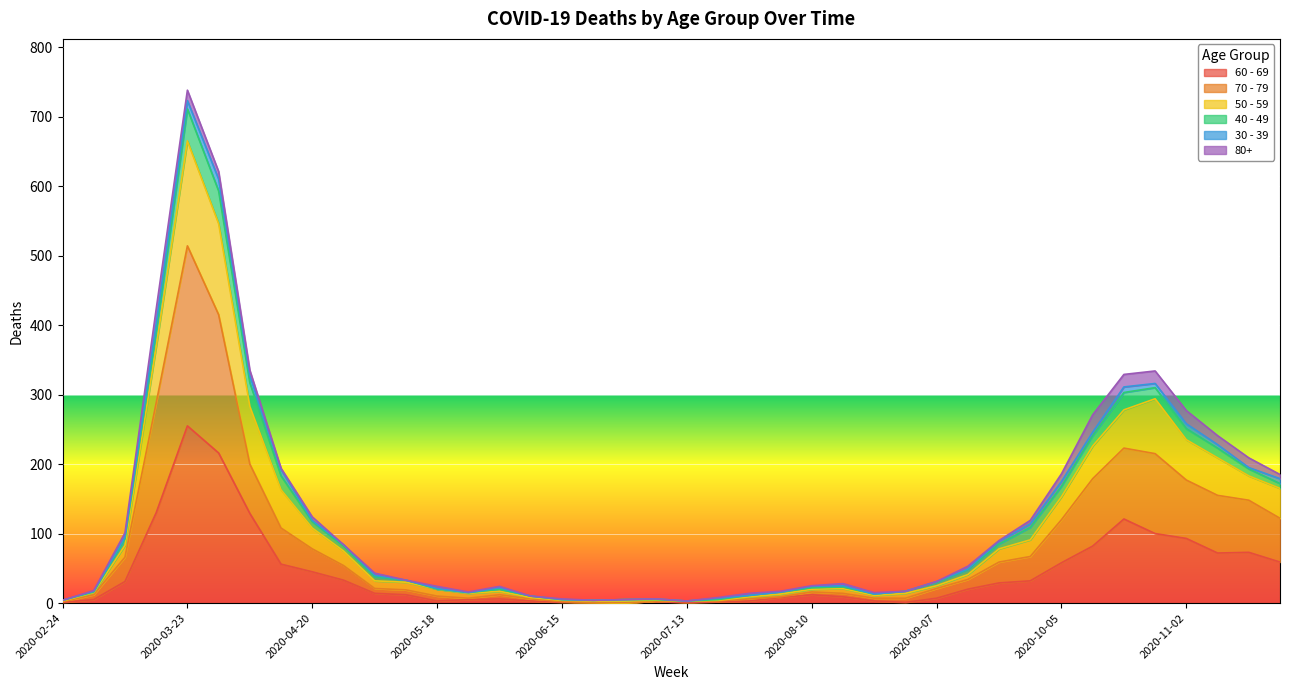

At which category is the sum across all series the highest?

2020-03-23